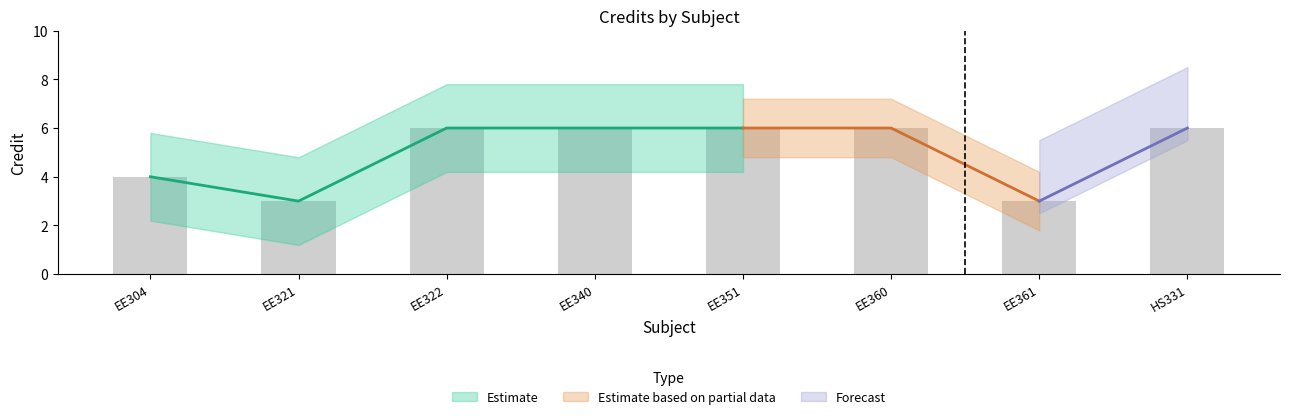

Reading left to right, transcribe all the data shown in this chart.

4	3	6	6	6	6	3	6